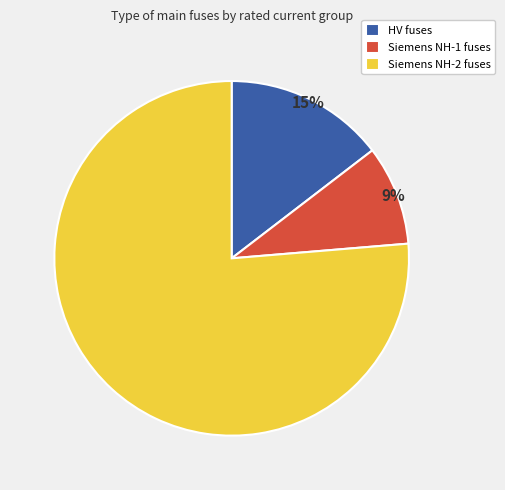

To the nearest percent, what percentage of the pie is Siemens NH-2 fuses?

76%